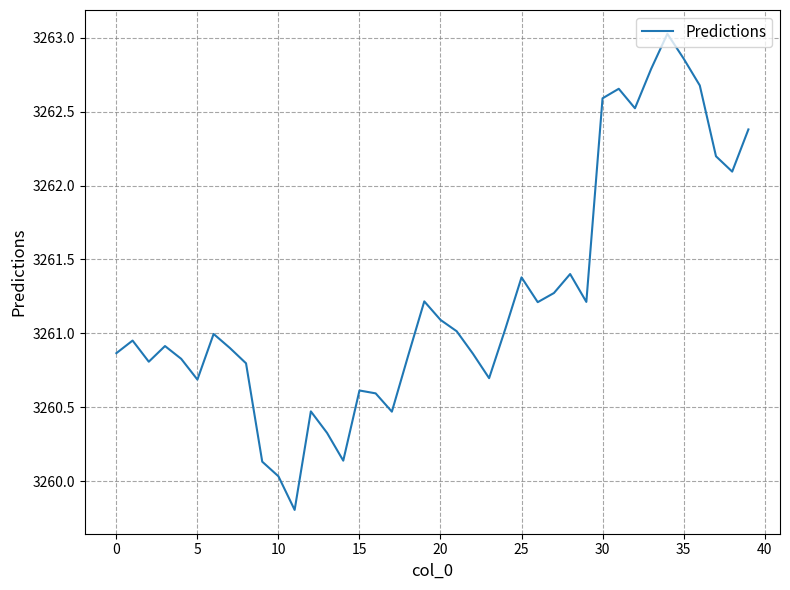

What is the smallest value displayed?

3259.8